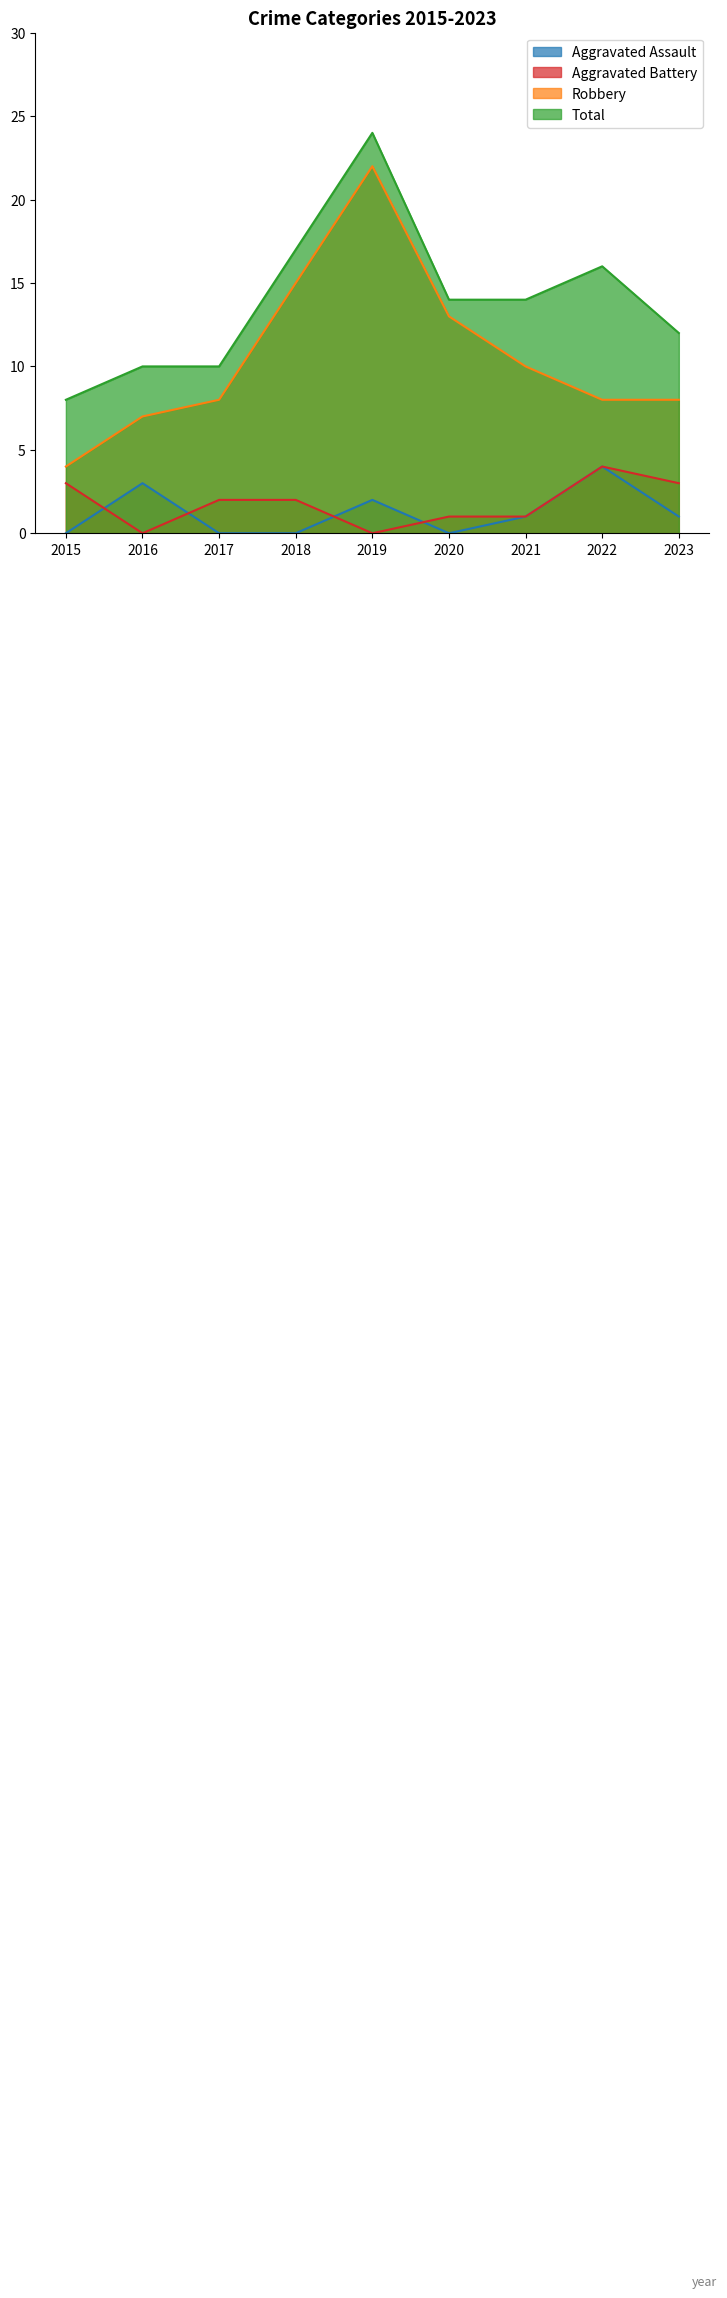

Where is the first local maximum for Robbery?

2019